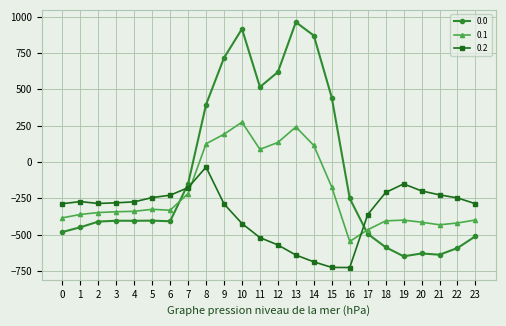

True or false: 0.2 has a value of -108.1 at 5.

False